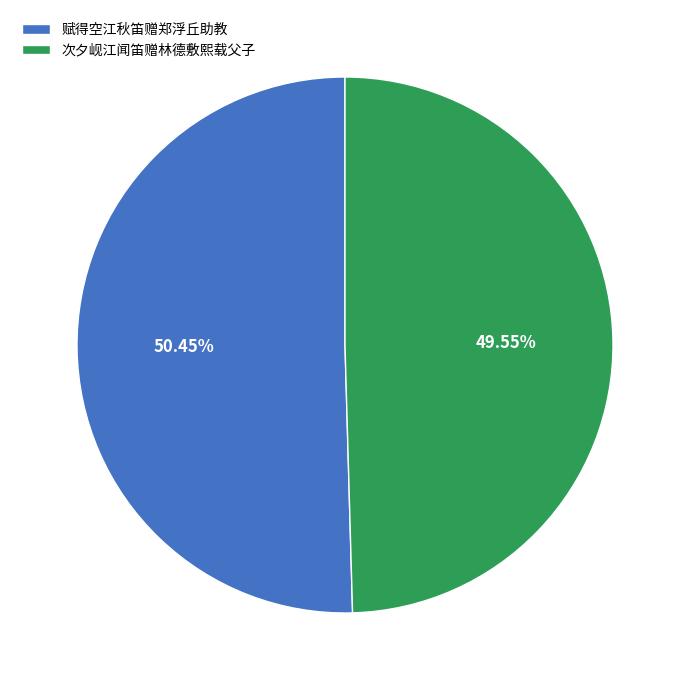

The 次夕岘江闻笛赠林德敷熙载父子 slice represents 50% of the pie. True or false?

True